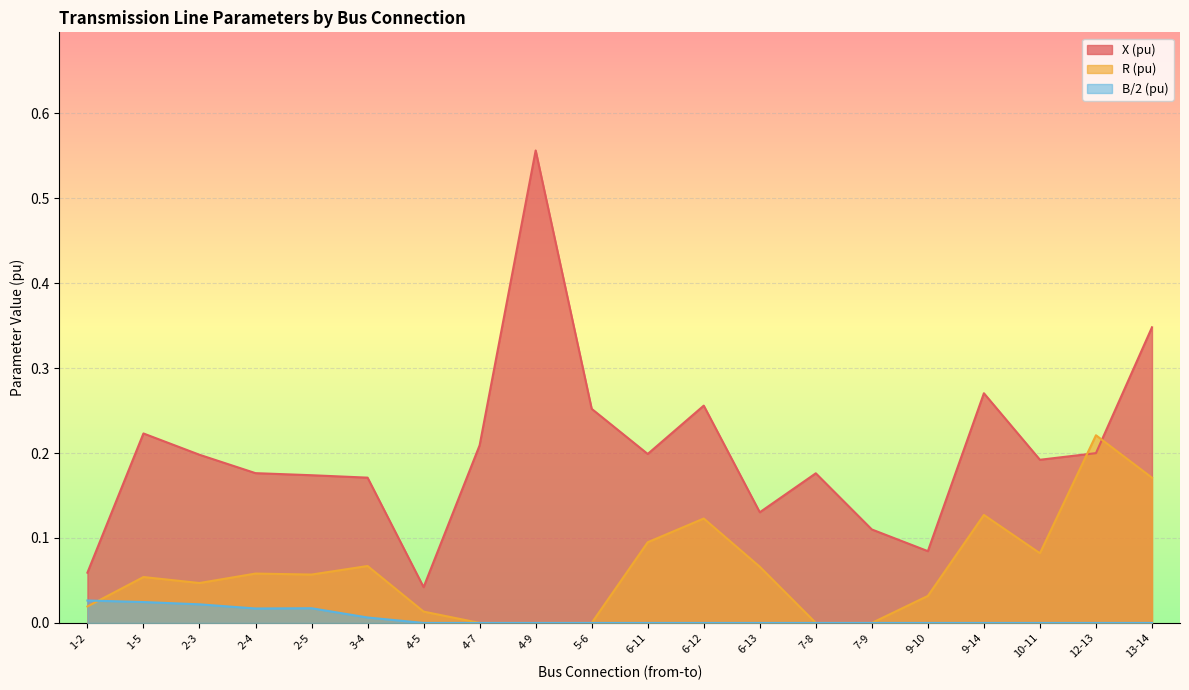

What is the sum of all R (pu) values?

1.2